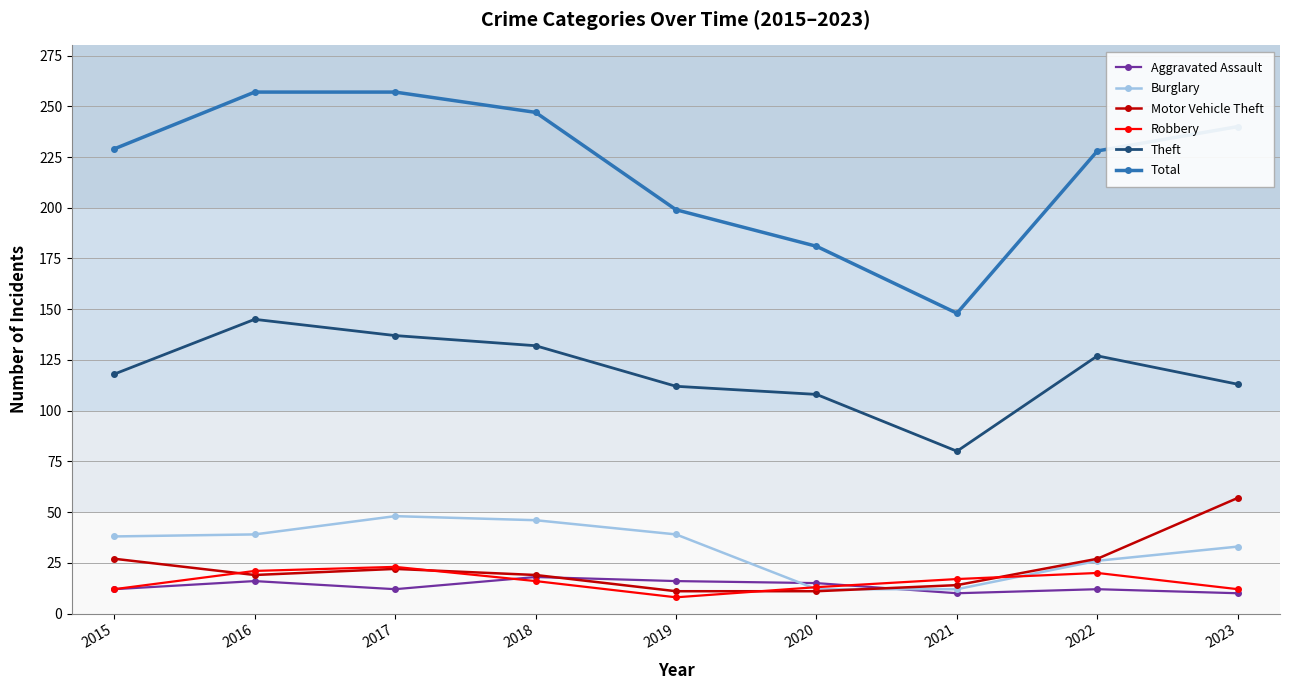

What is the smallest value displayed?

8